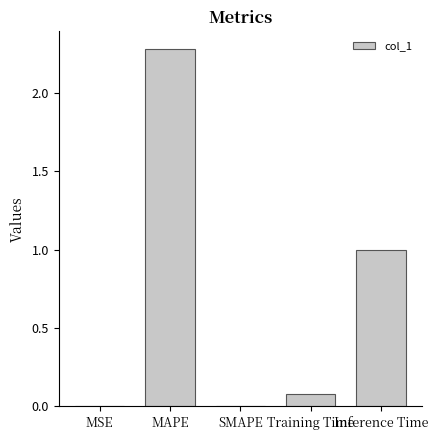

What is the greatest value displayed?

2.3